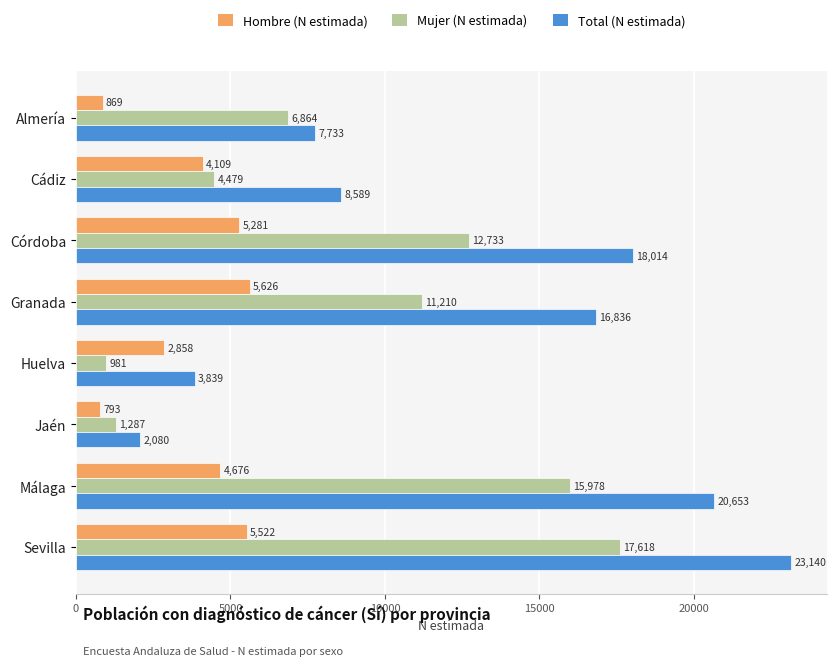

How many series are shown in this chart?

3